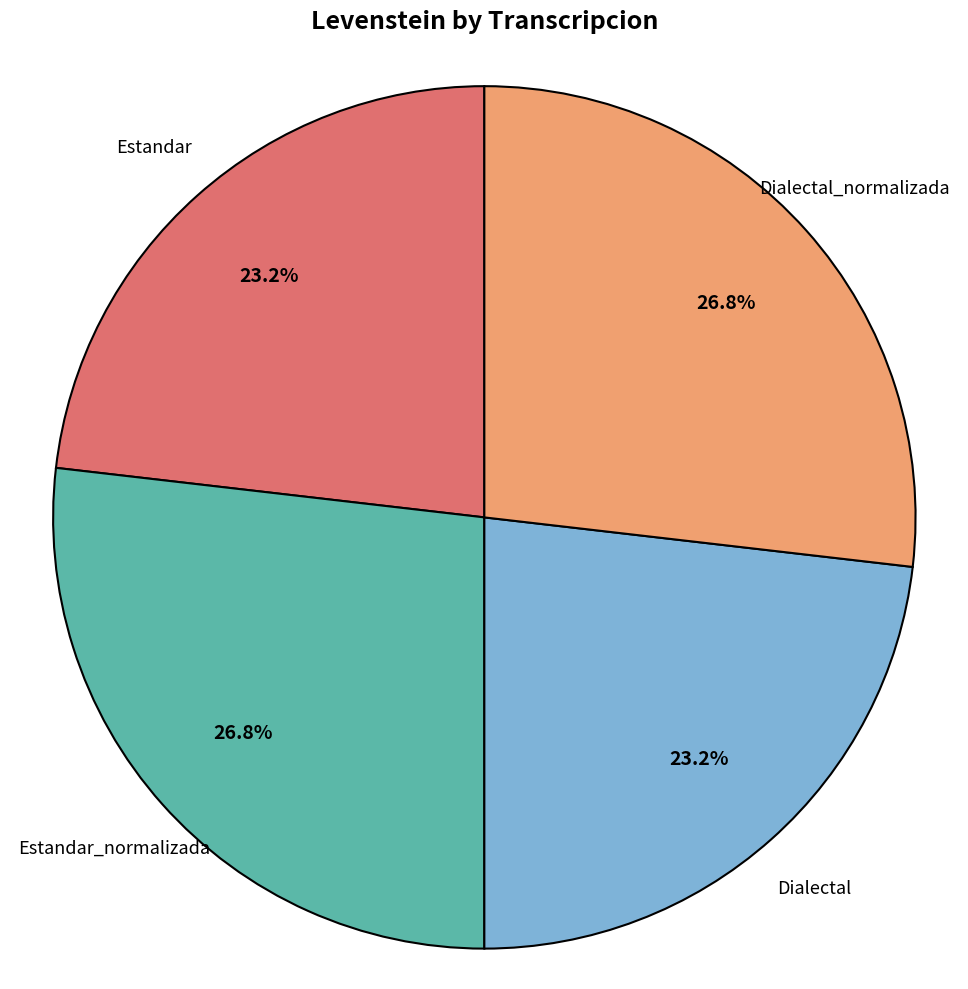

Does any single category account for the majority?

No